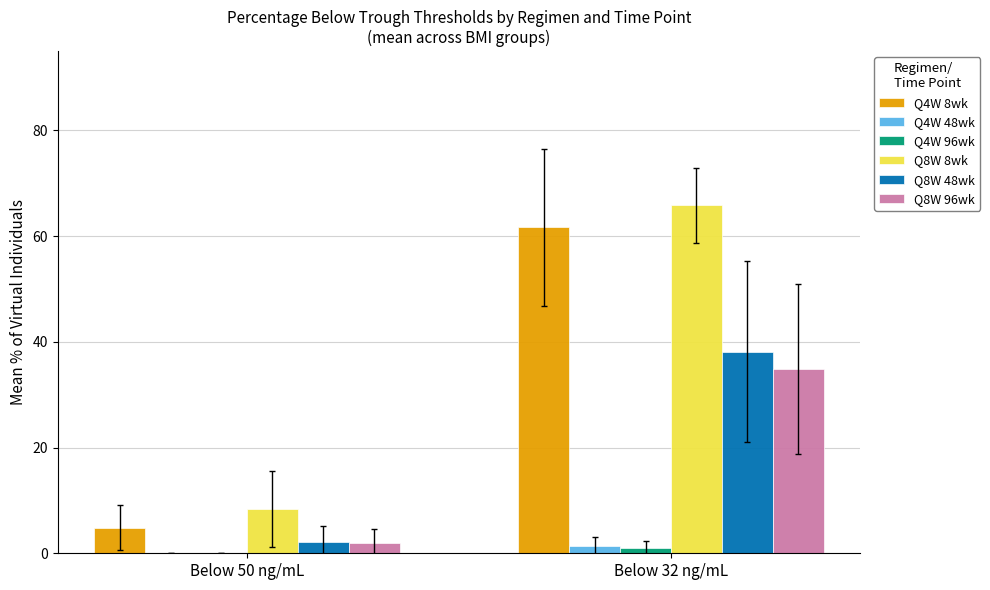

At which label is Q4W 96wk closest to 0?

Below 50 ng/mL